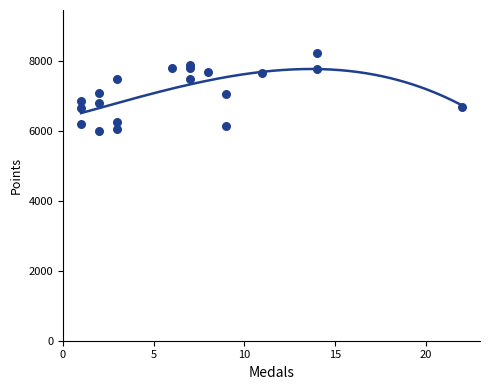

What is the ratio of the value at 1 to the value at 2?

1.0